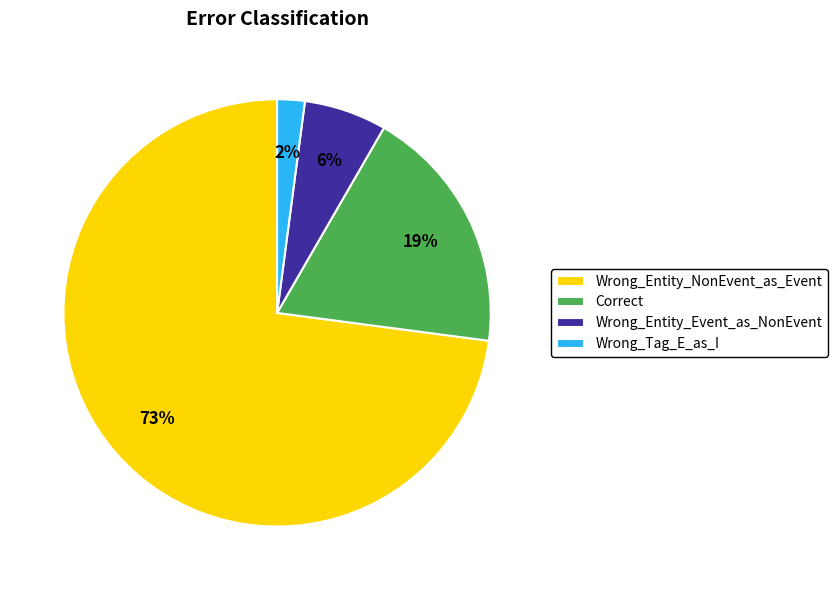

Which slice is the largest?

Wrong_Entity_NonEvent_as_Event